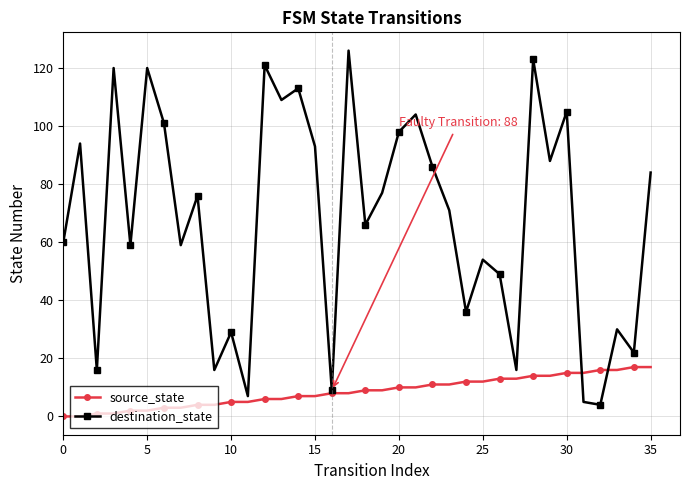

Which series has the largest range (max minus min)?

destination_state